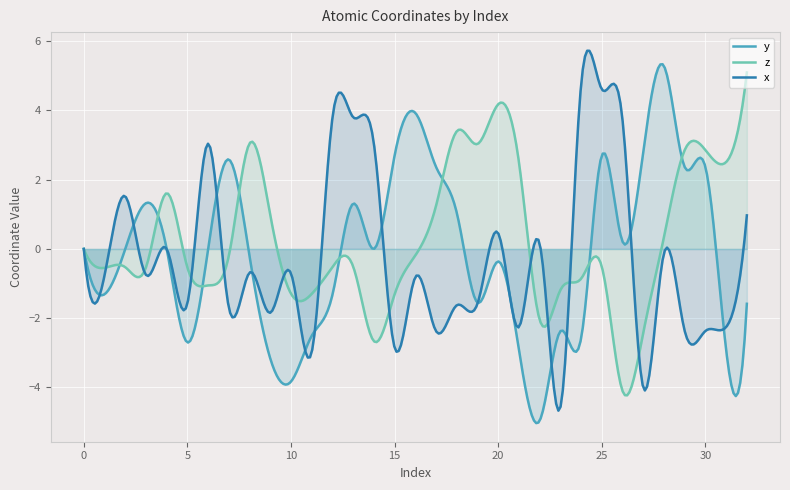

How many lines are shown in the chart?

3